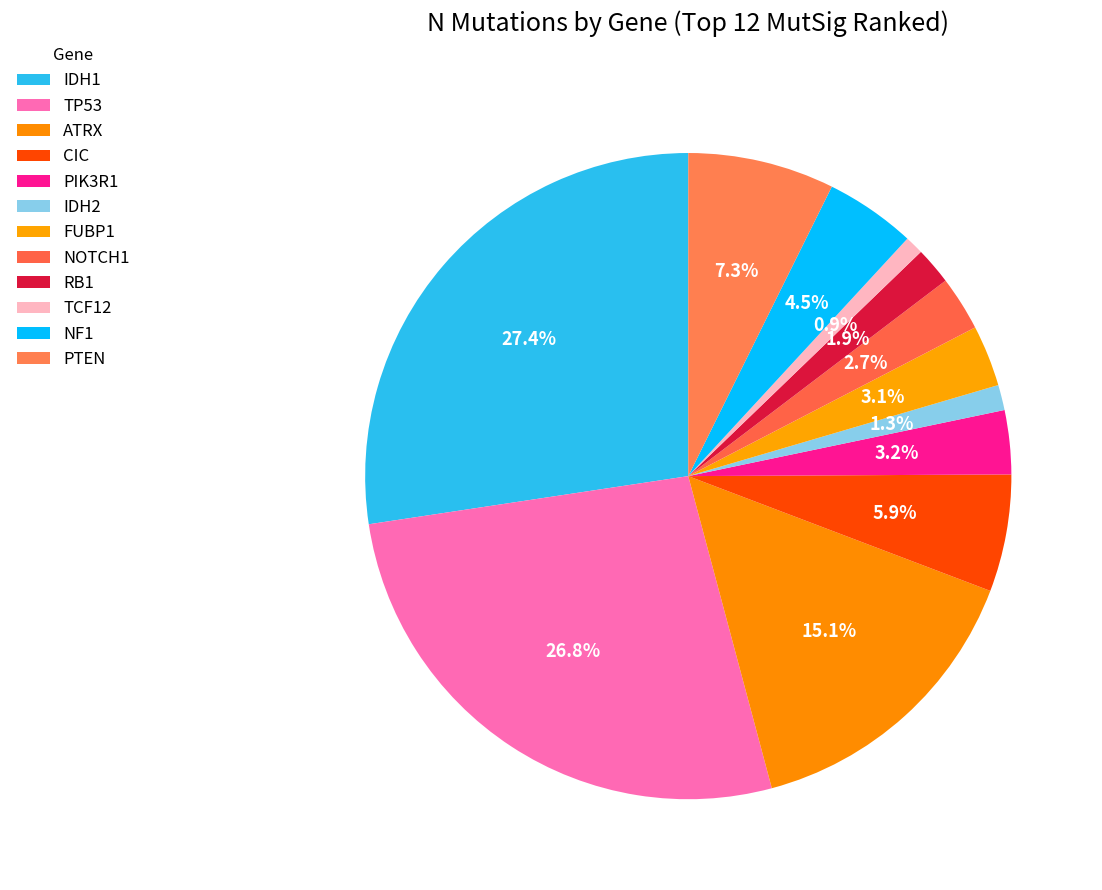

To the nearest percent, what is the combined percentage of PIK3R1 and IDH1?

31%